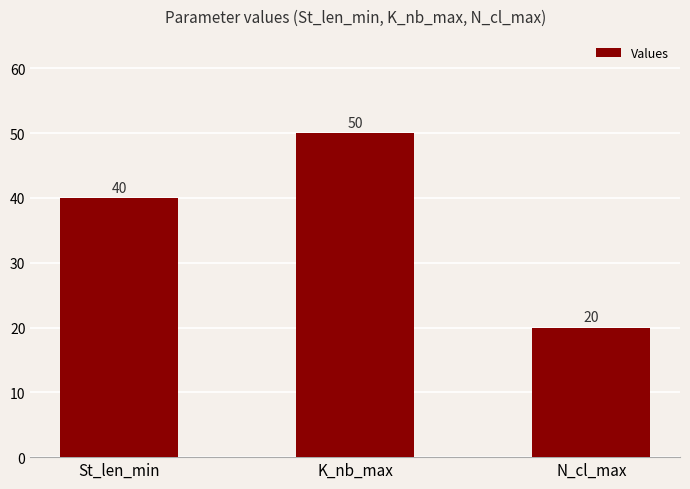

What value does the data have at N_cl_max?

20